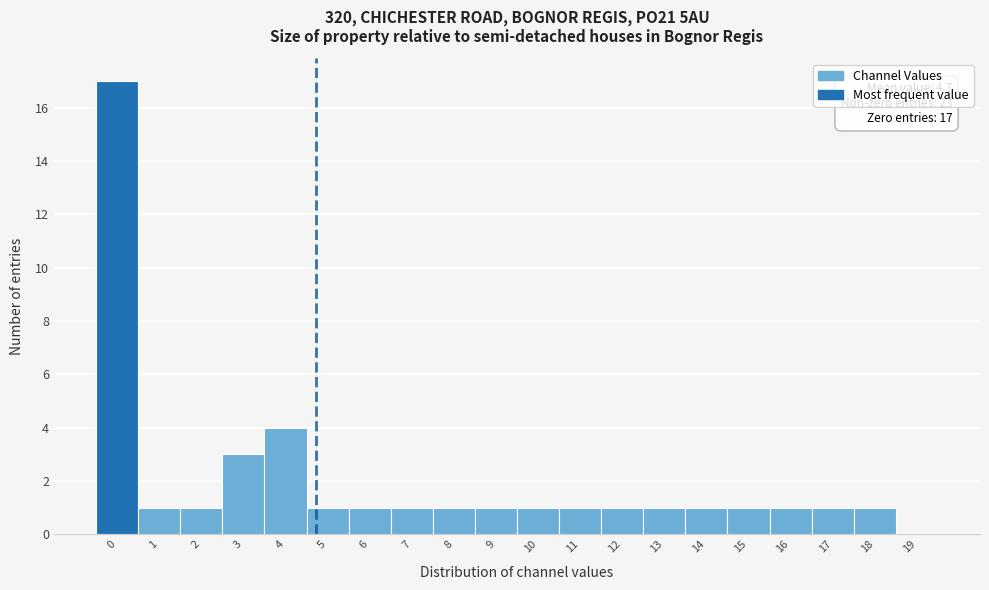

Which range on the x-axis has the tallest bar?

-0.5 to 0.5